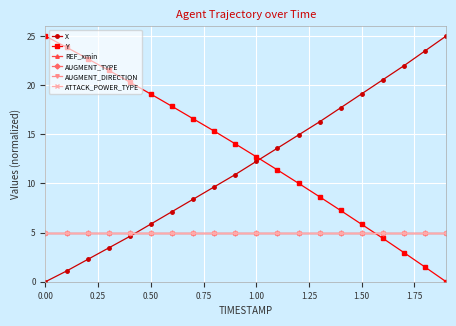

Between which two adjacent categories do X and REF_xmin first intersect?

1.00 and 1.25